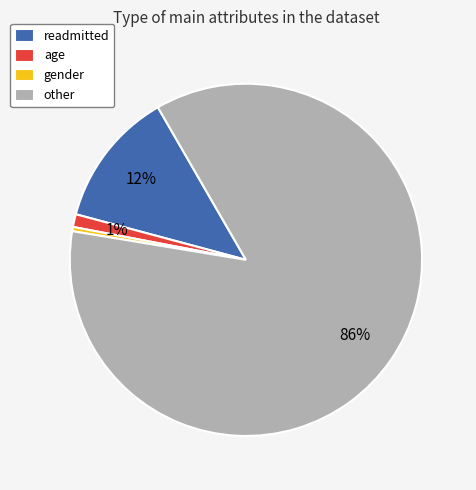

Is the sum of gender and readmitted greater than half?

No